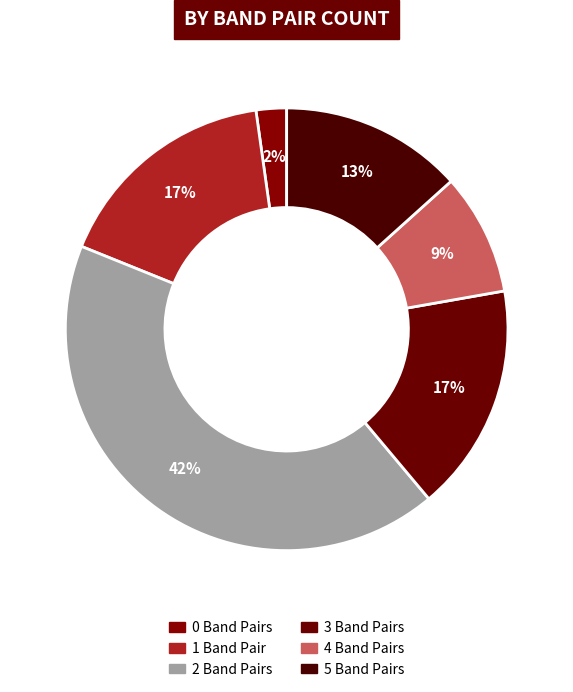

Is it true that 5 is 13% of the pie?

True